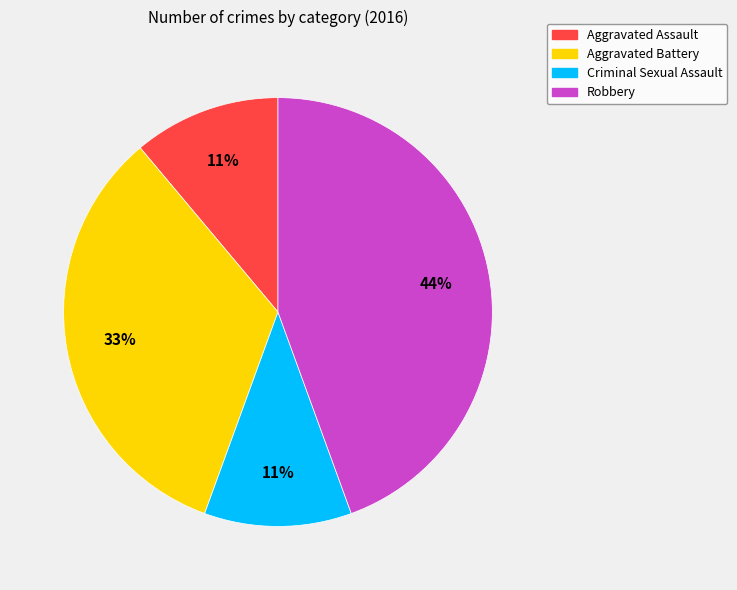

Is the sum of Robbery and Aggravated Assault greater than half?

Yes